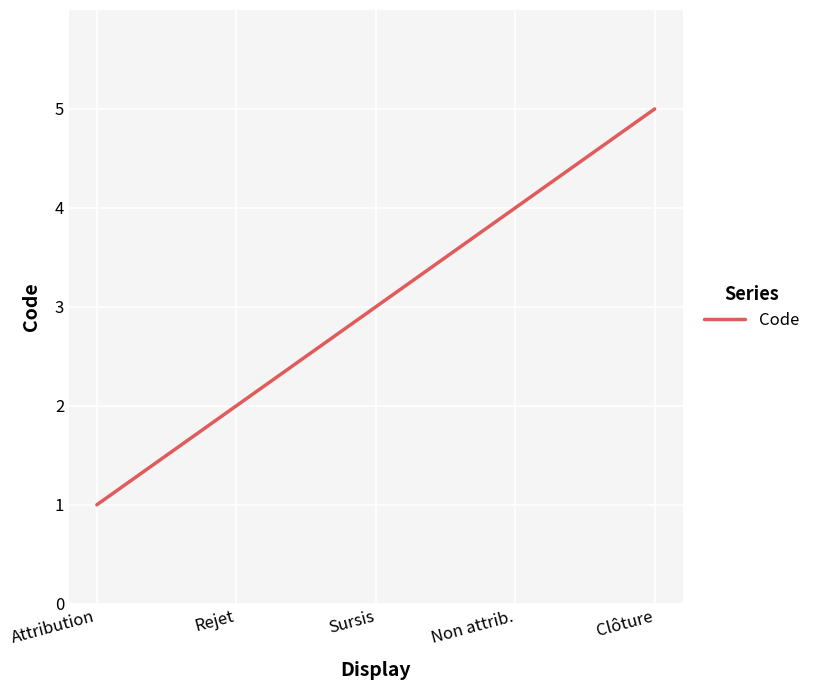

Reading left to right, what are all the values shown in this chart?

Attribution=1	Rejet=2	Sursis=3	Non attrib.=4	Clôture=5